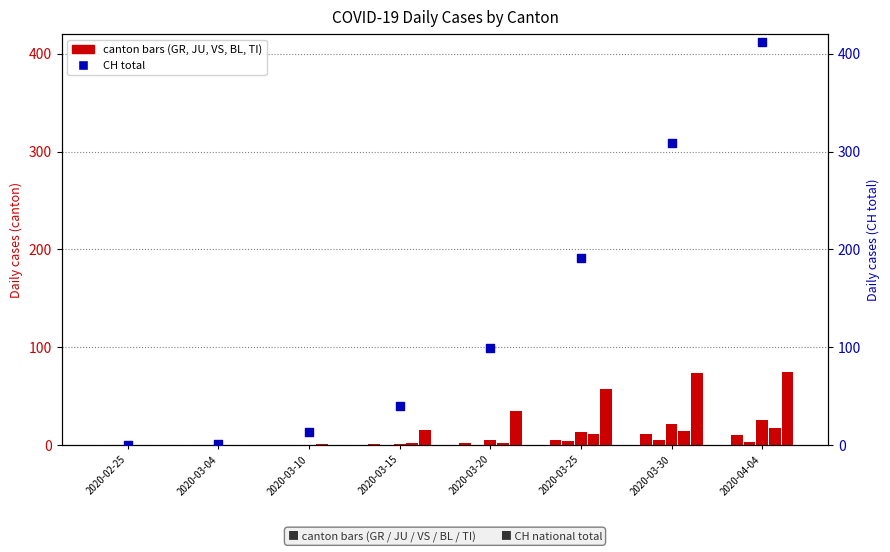

At which category is the sum across all series the highest?

2020-04-04